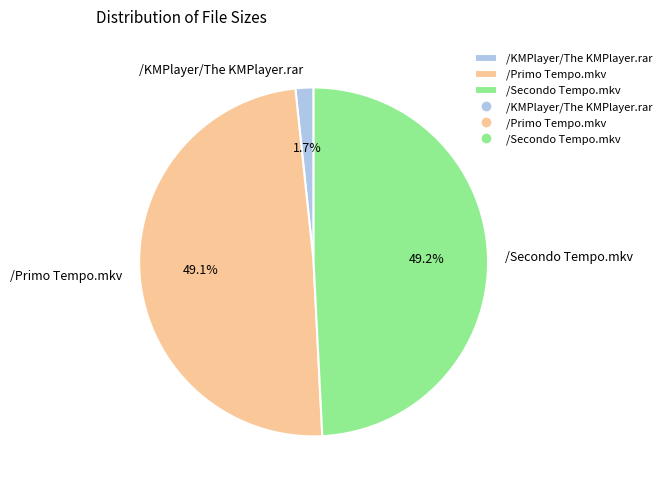

What is the total percentage of /Primo Tempo.mkv and /Secondo Tempo.mkv?

98.3%